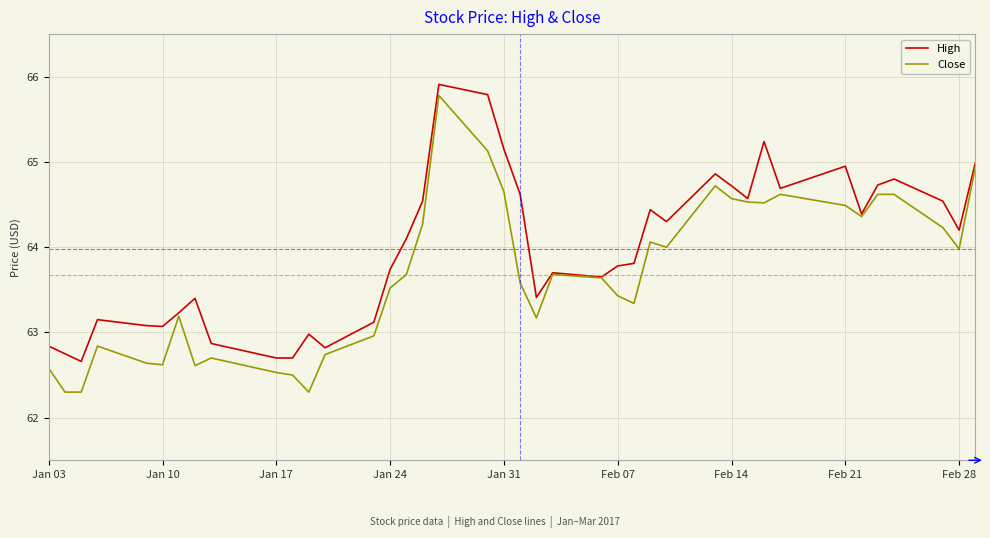

What is the highest value of the High series?

65.9